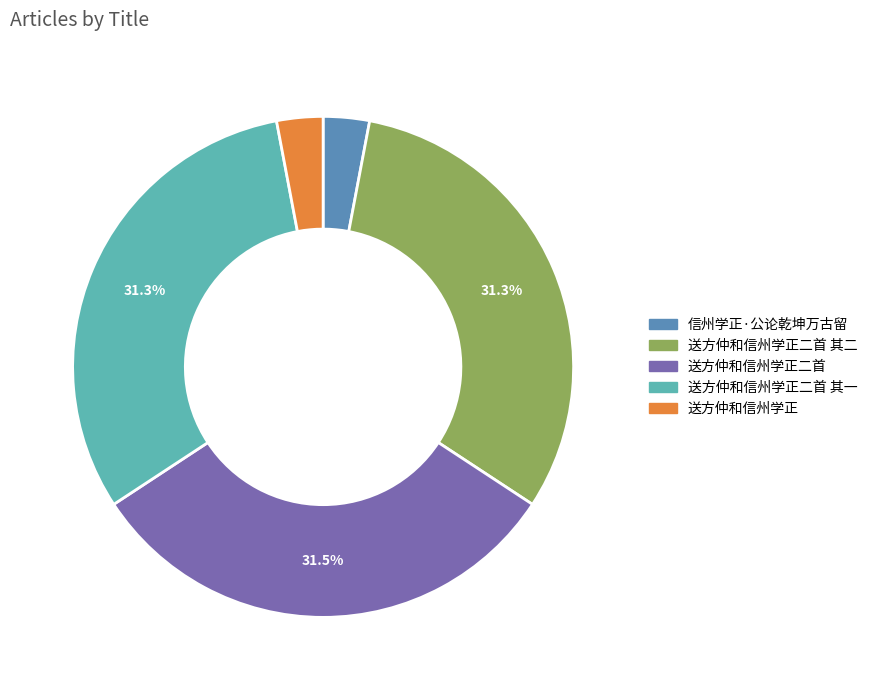

Is there a majority slice in this chart?

No